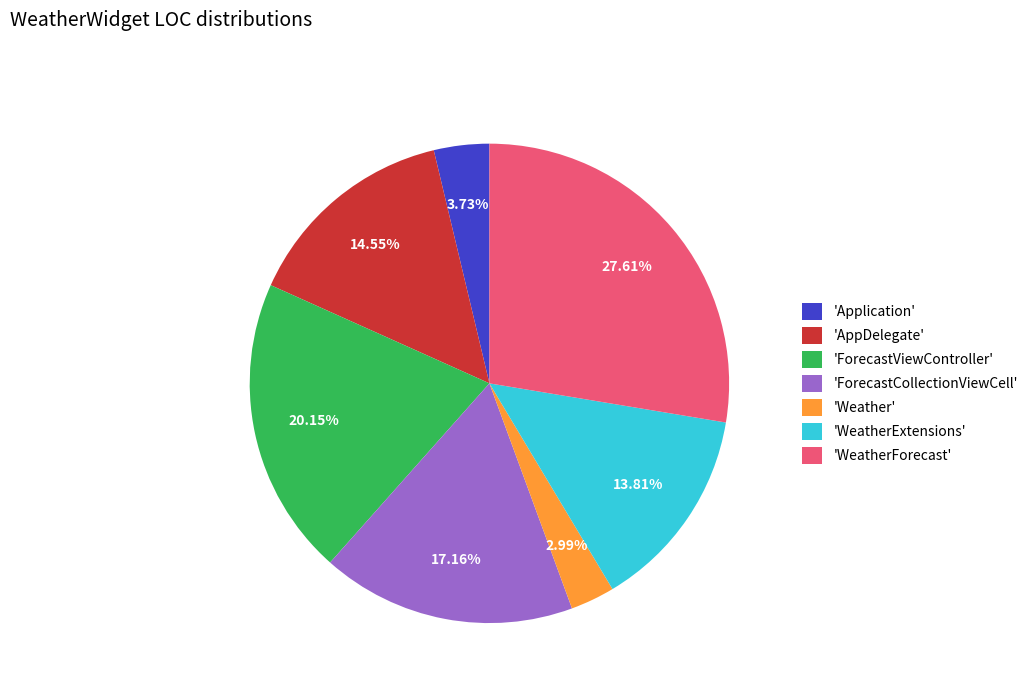

Approximately how many times larger is the value at 'ForecastViewController' compared to 'WeatherForecast'?

0.7